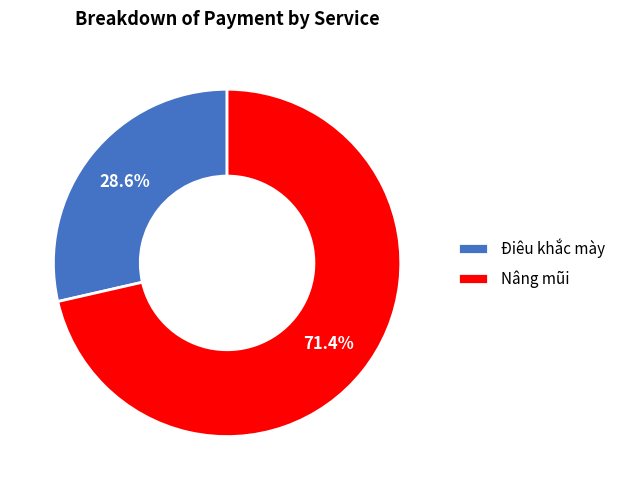

Do Nâng mũi and Điêu khắc mày together represent more than half of the pie?

Yes